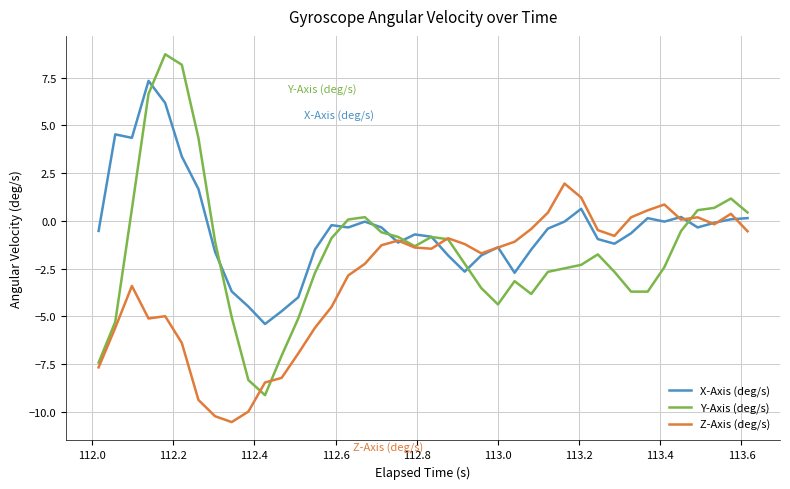

List the series in order of their overall mean, lowest first.

Z-Axis (deg/s), Y-Axis (deg/s), X-Axis (deg/s)